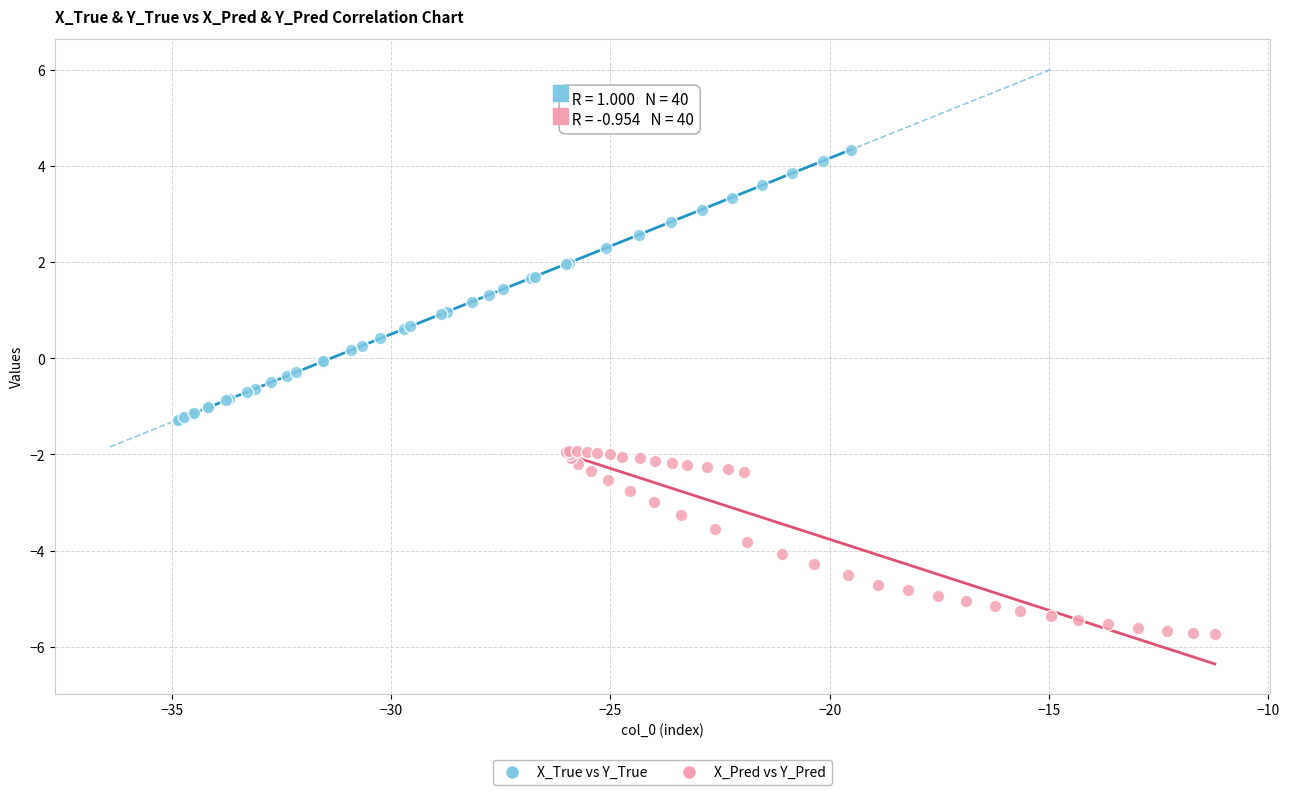

What are all the series names shown in the legend?

X_True vs Y_True, X_Pred vs Y_Pred